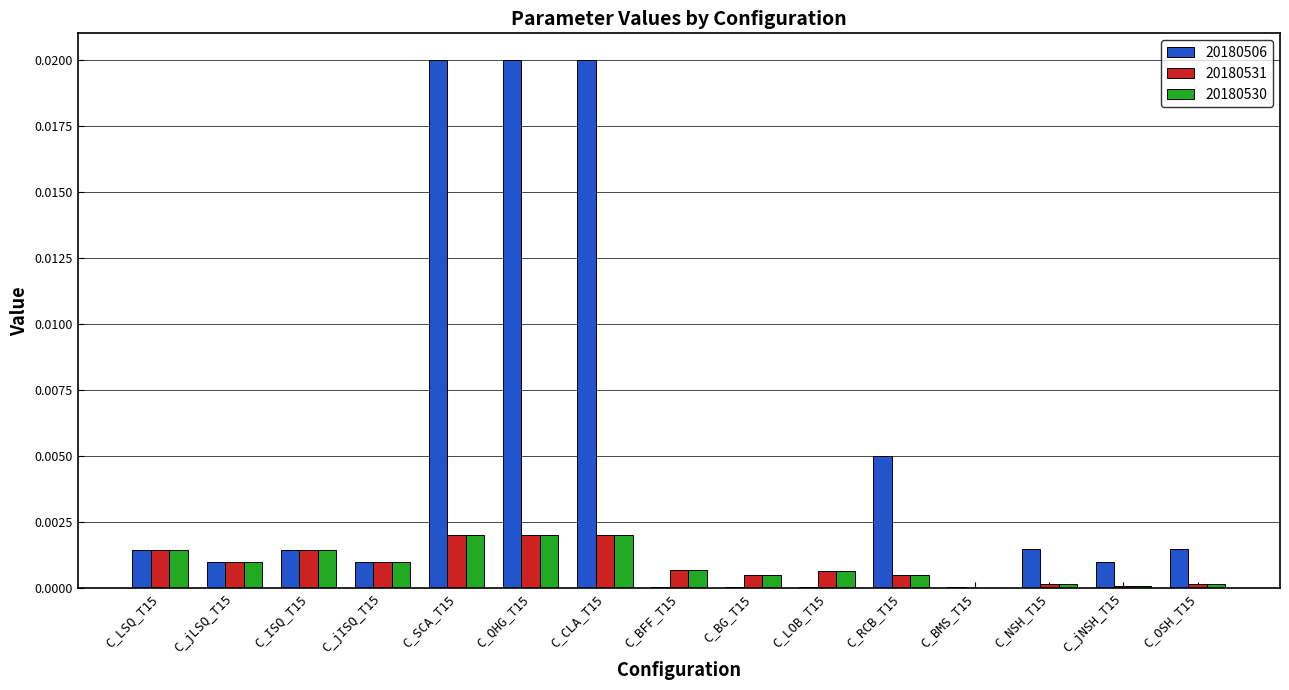

Between C_CLA_T15 and C_jNSH_T15, which series saw the biggest shift?

20180506